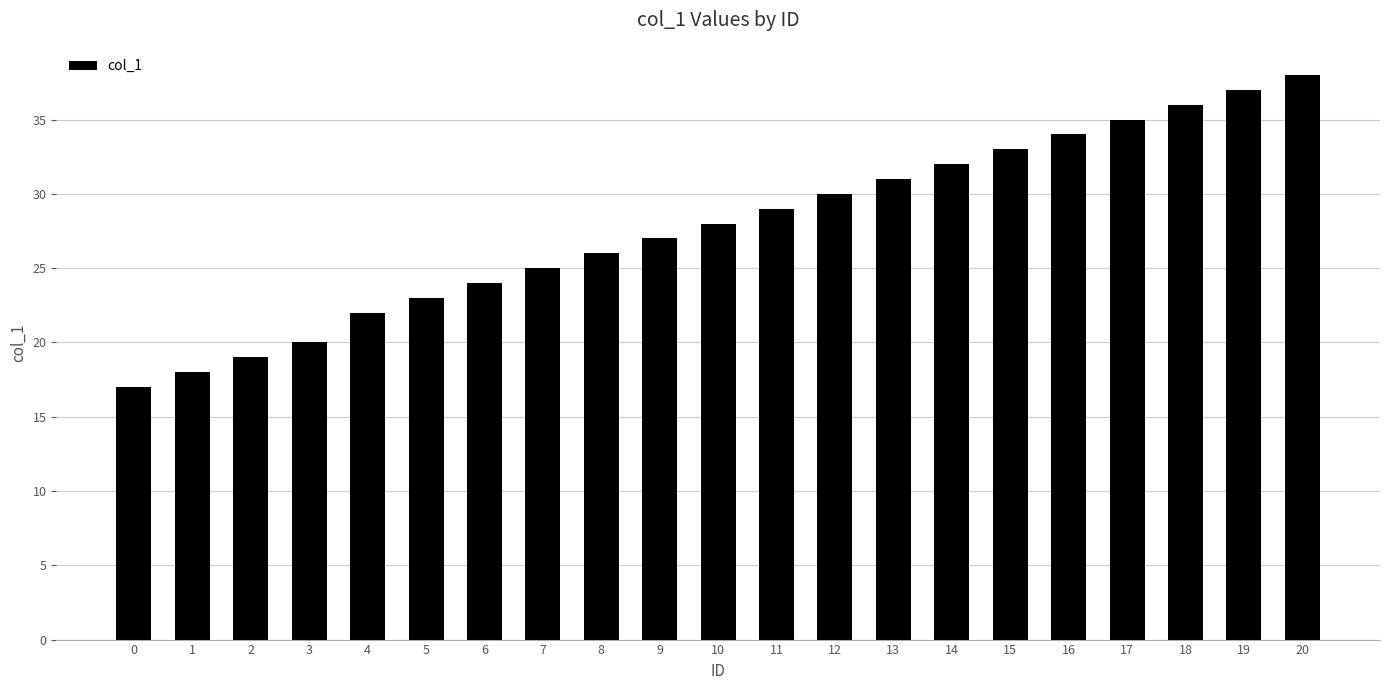

Reading left to right, what are all the values shown in this chart?

0=17	1=18	2=19	3=20	4=22	5=23	6=24	7=25	8=26	9=27	10=28	11=29	12=30	13=31	14=32	15=33	16=34	17=35	18=36	19=37	20=38